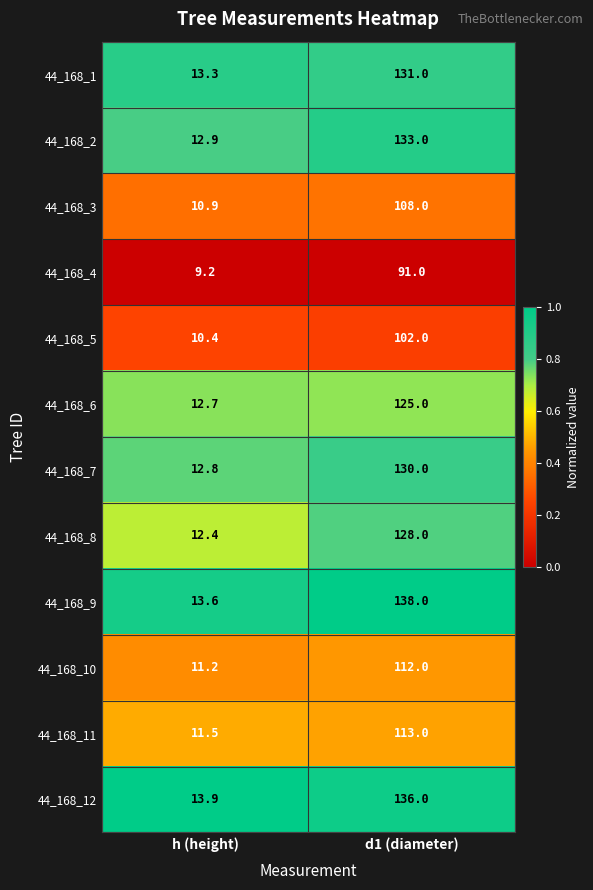

Which series has the largest total across all categories?

44_168_9